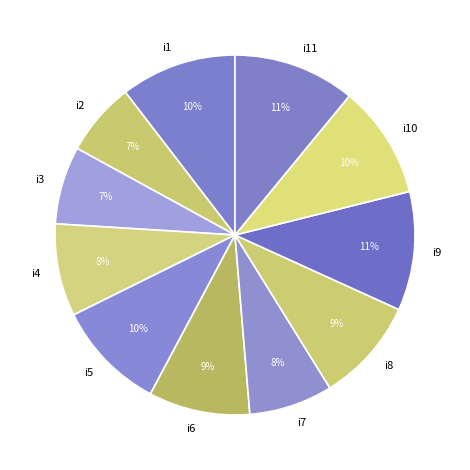

The i2 slice represents 7% of the pie. True or false?

True